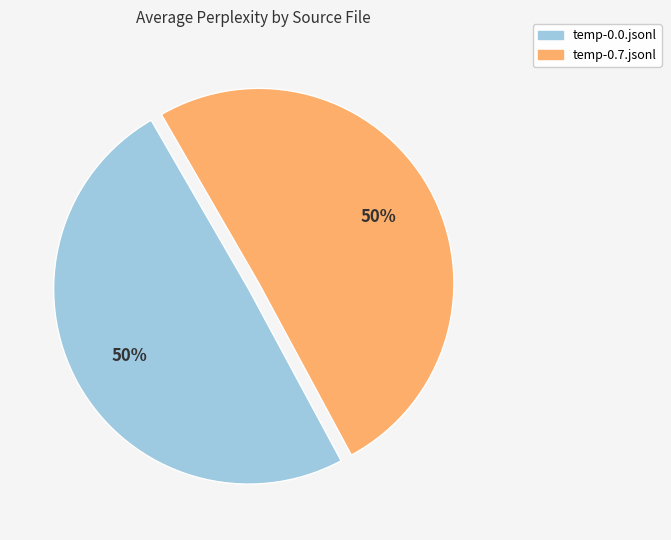

How many slices are in this pie chart?

2